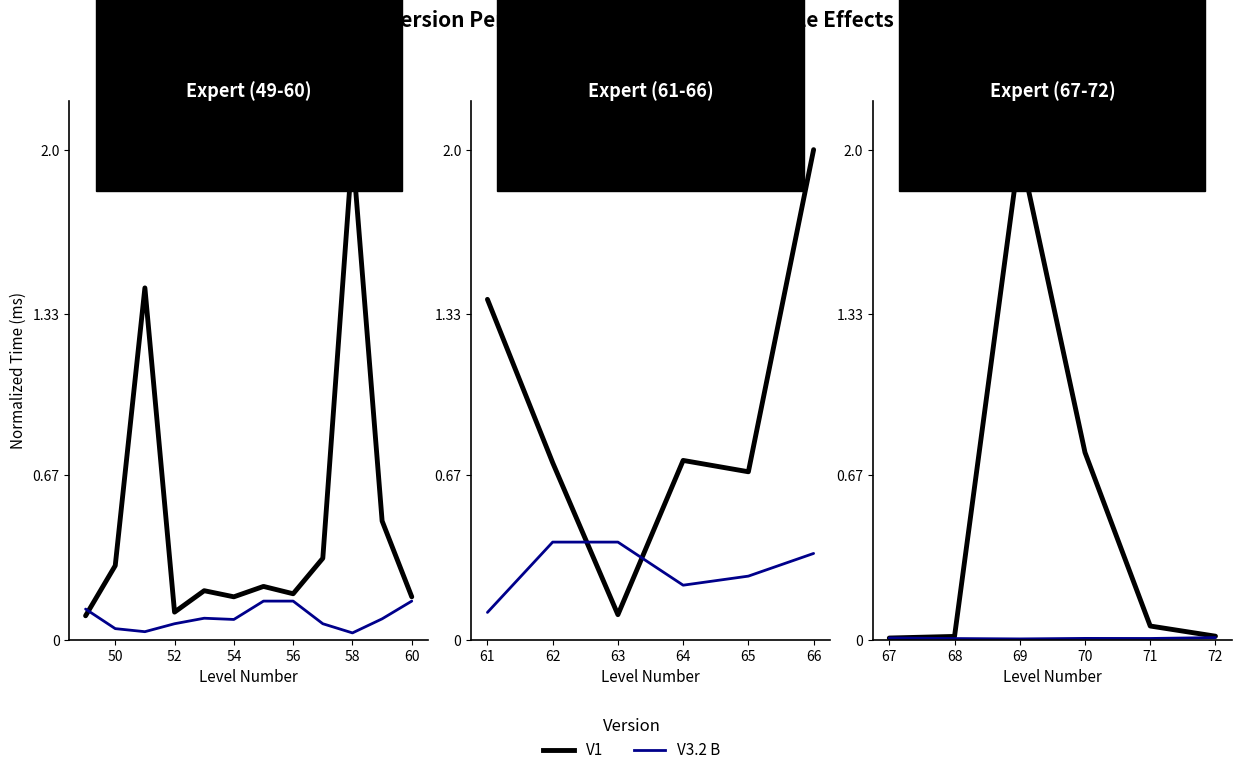

In V3.2 B, how many points are higher than both neighbors (excluding endpoints)?

1